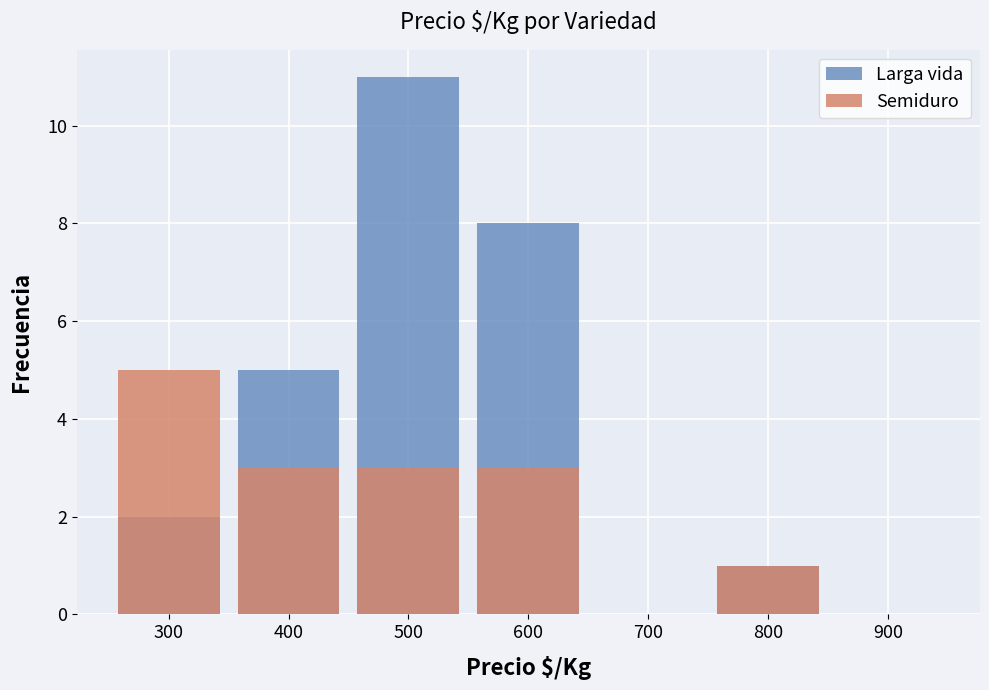

At which label does Semiduro first exceed 3?

300